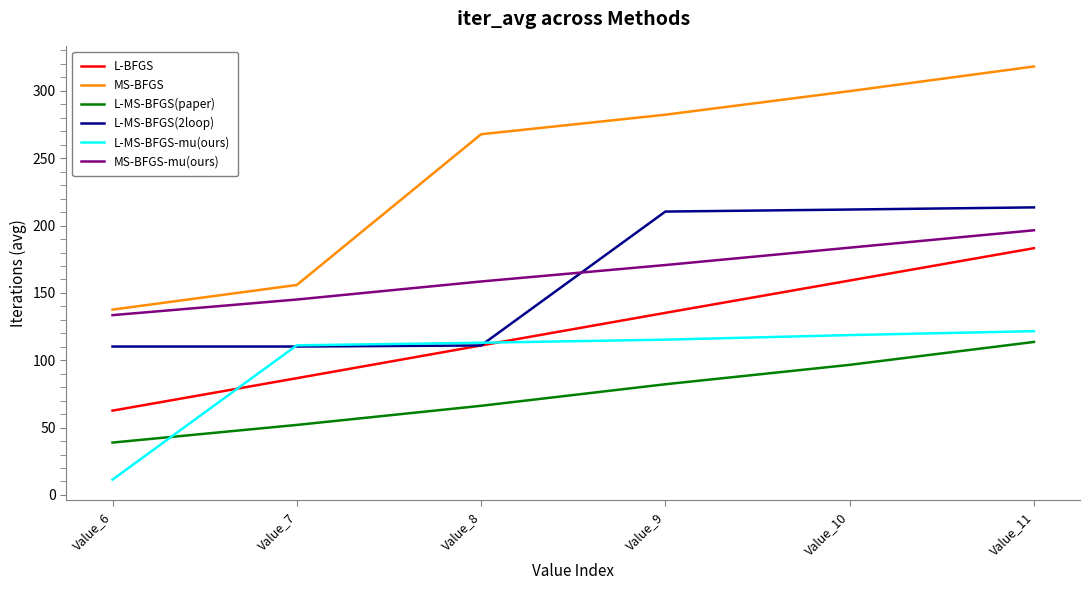

What is the greatest value displayed?

318.1